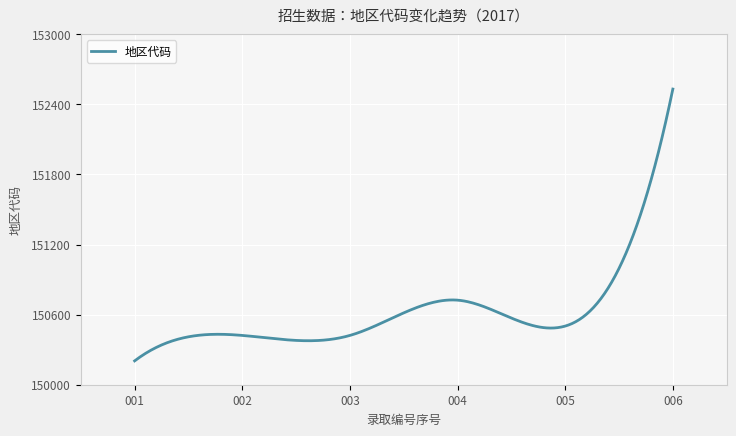

What is the minimum value shown in the chart?

150204